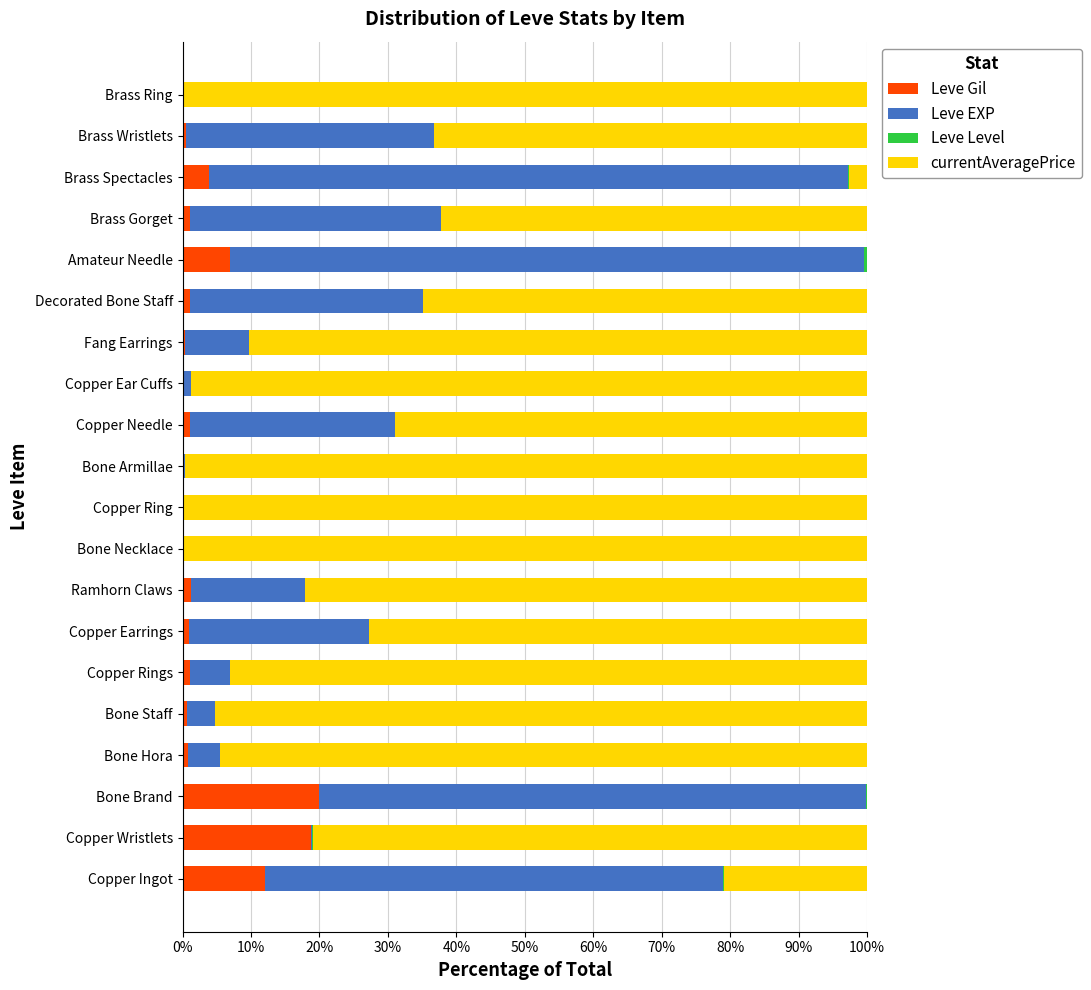

The Leve Gil series shows 9.2 at Copper Wristlets. True or false?

False